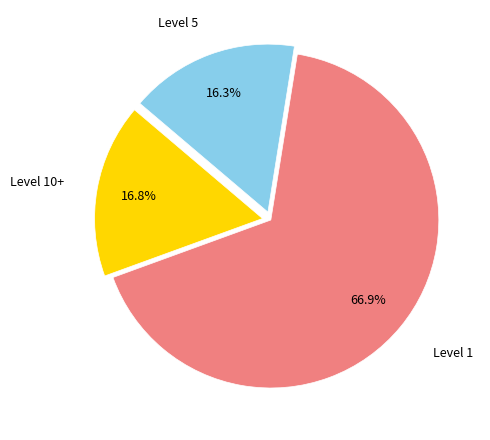

Is there any slice that represents more than half of the pie?

Yes